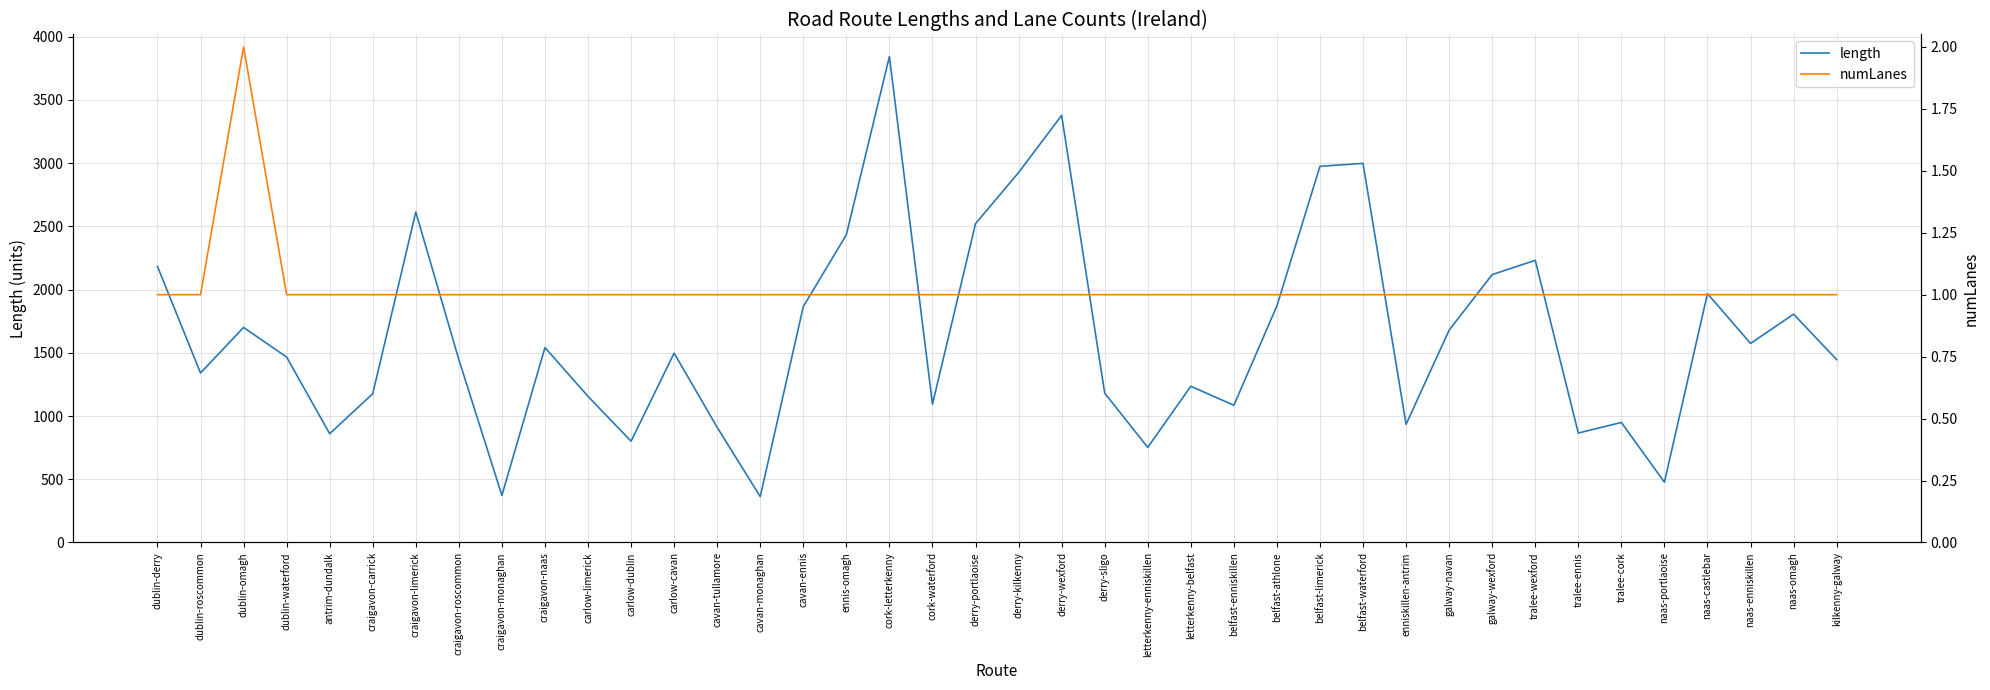

Between craigavon-naas and craigavon-roscommon, which is larger?

craigavon-naas